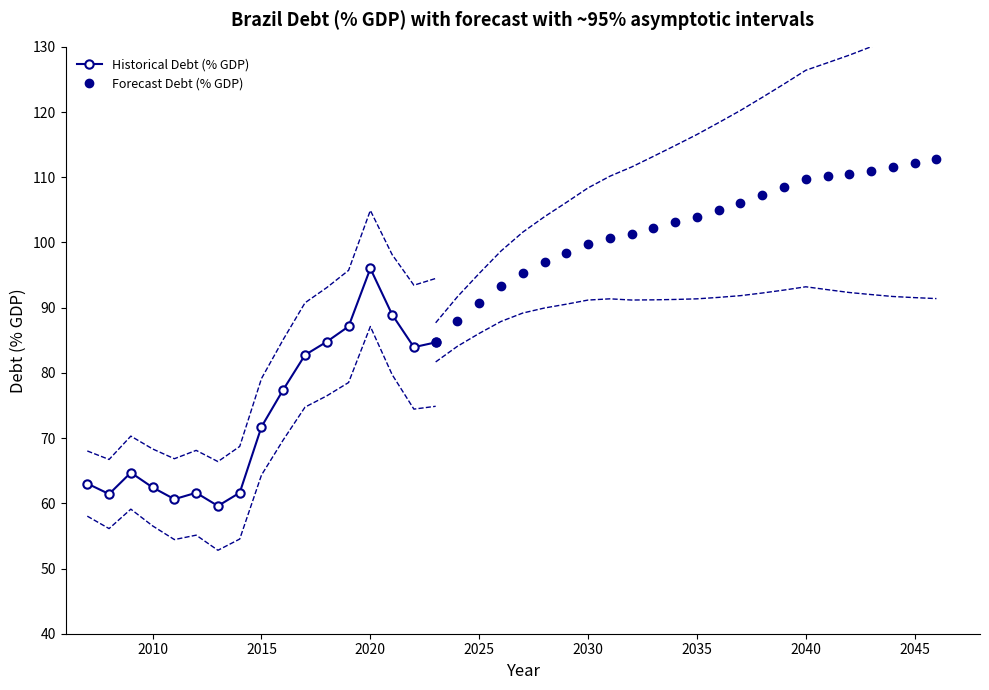

How many data points are less than 96?

20